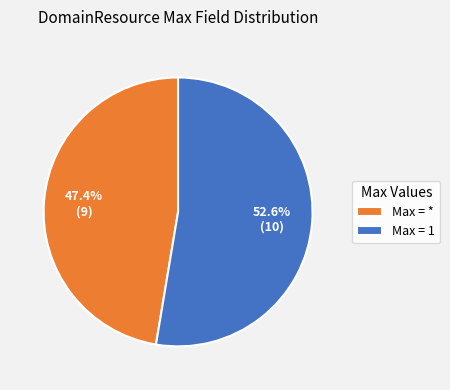

Which has a higher value, Max = * or Max = 1?

Max = 1